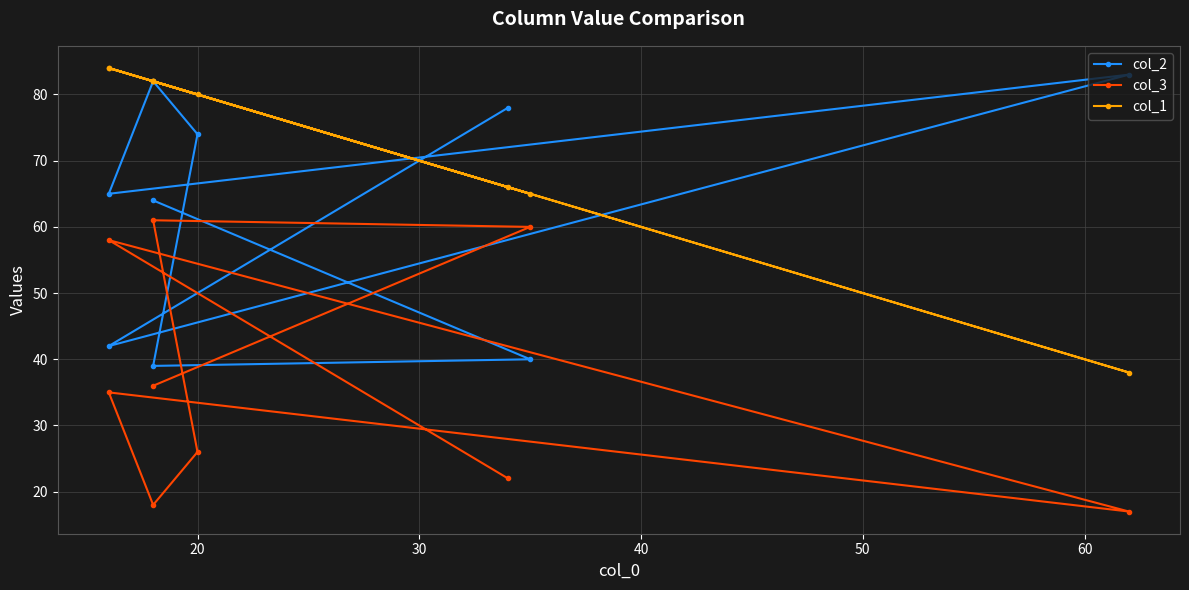

Rank the series by their average value, from lowest to highest.

col_3, col_2, col_1